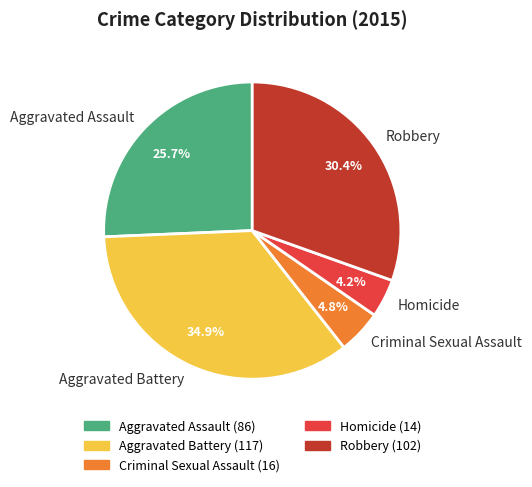

To the nearest percent, what is the difference between the largest and smallest slice percentages?

31%